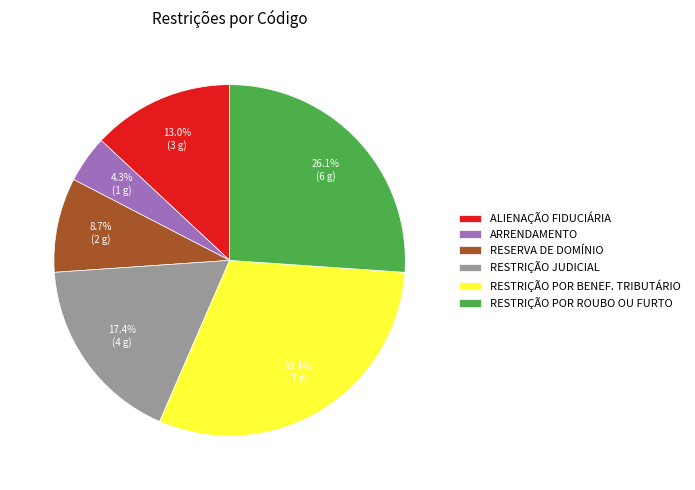

To the nearest percent, what is the difference between the largest and smallest slice percentages?

26%